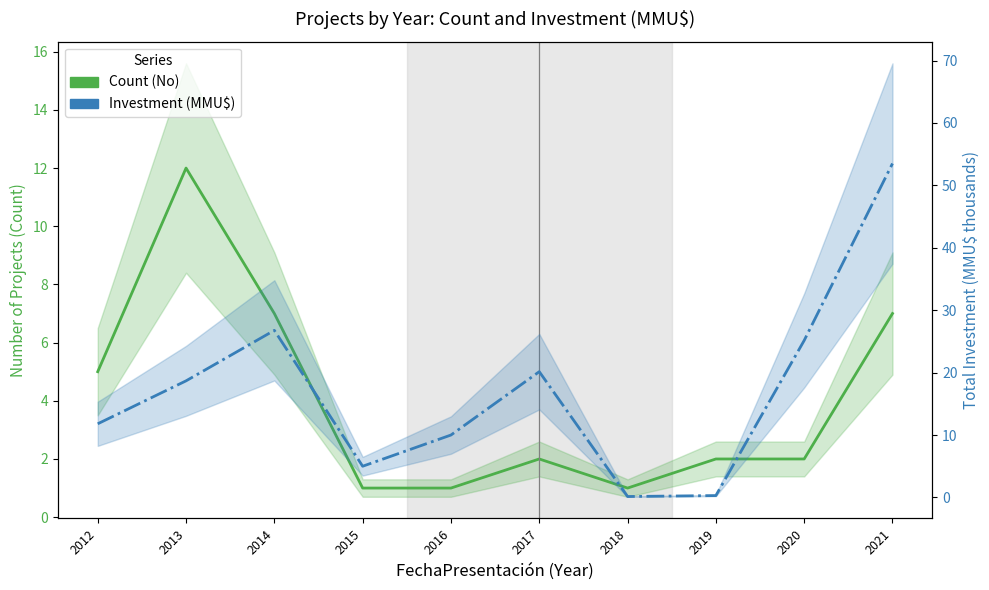

At which label is Investment (MMU$) closest to 26?

2014